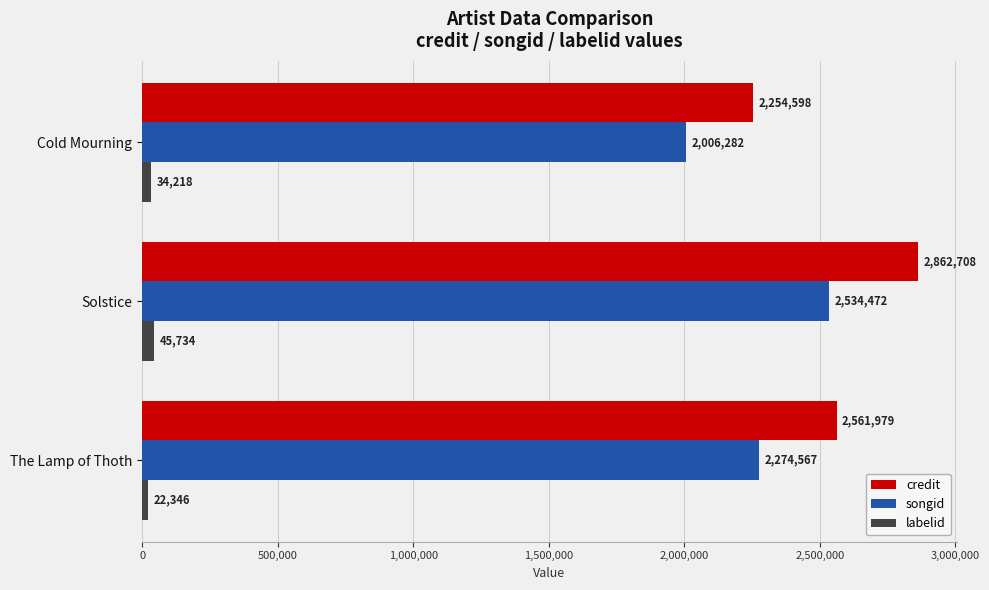

Between Cold Mourning and Solstice, which series saw the biggest shift?

credit